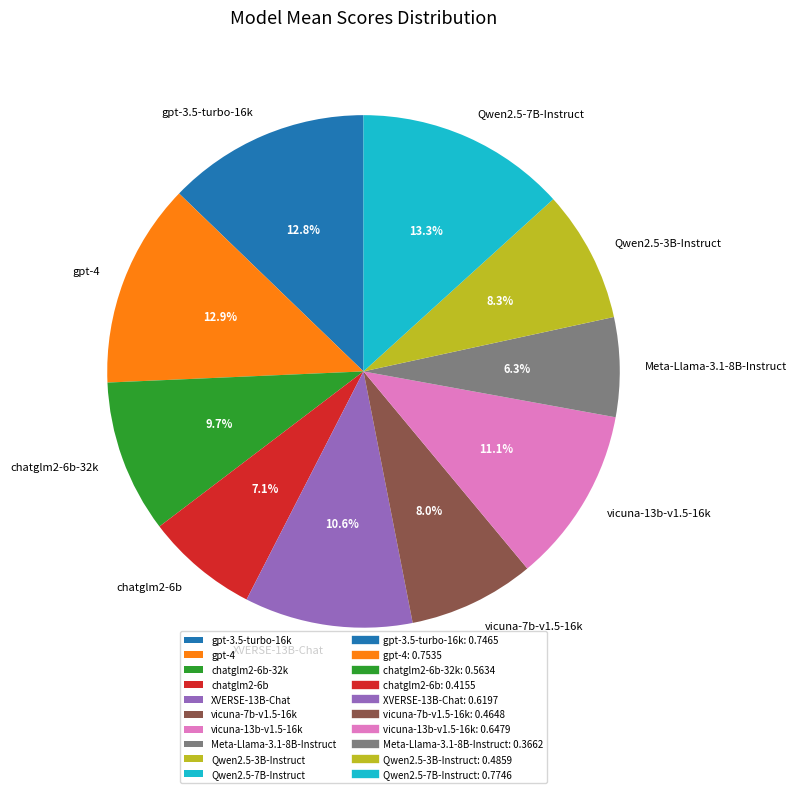

Which has a higher value, vicuna-7b-v1.5-16k or gpt-4?

gpt-4